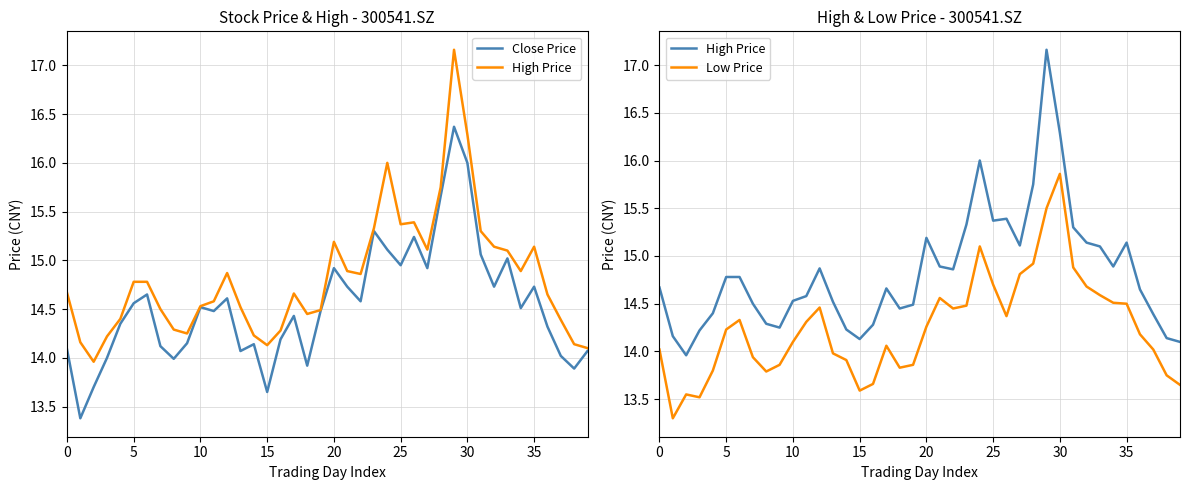

The Low Price series shows 6.8 at 21. True or false?

False